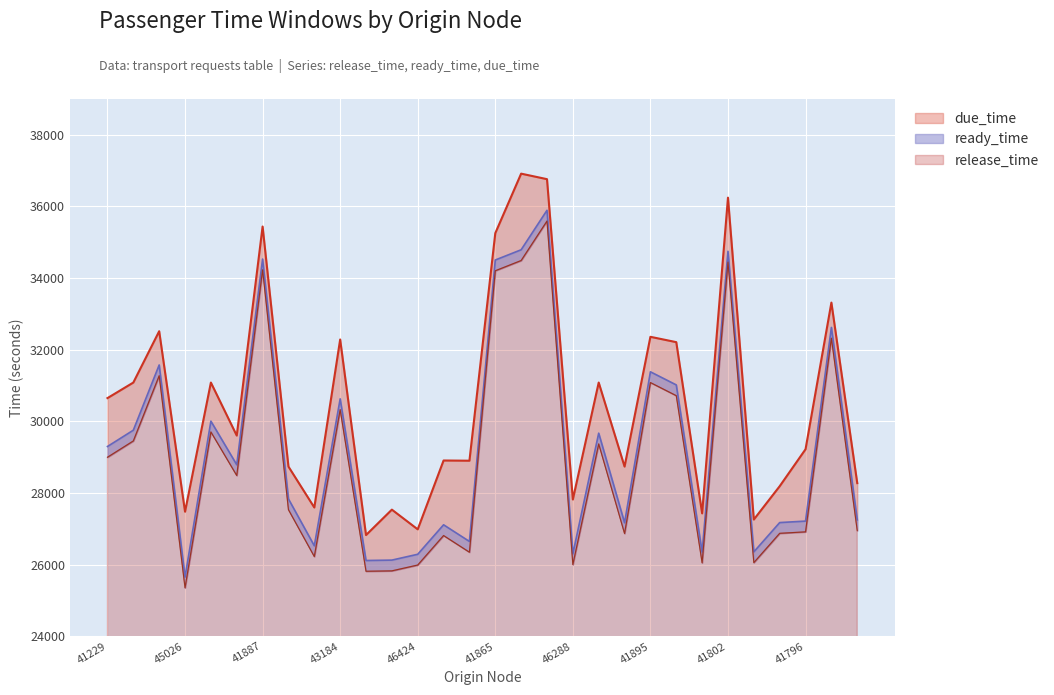

Where is release_time nearest to the value 30773?

43184